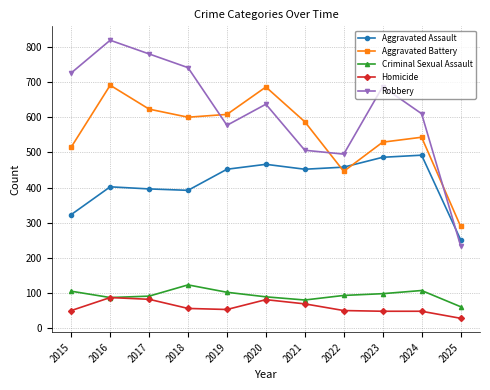

What value does the Criminal Sexual Assault series have at 2017?

91